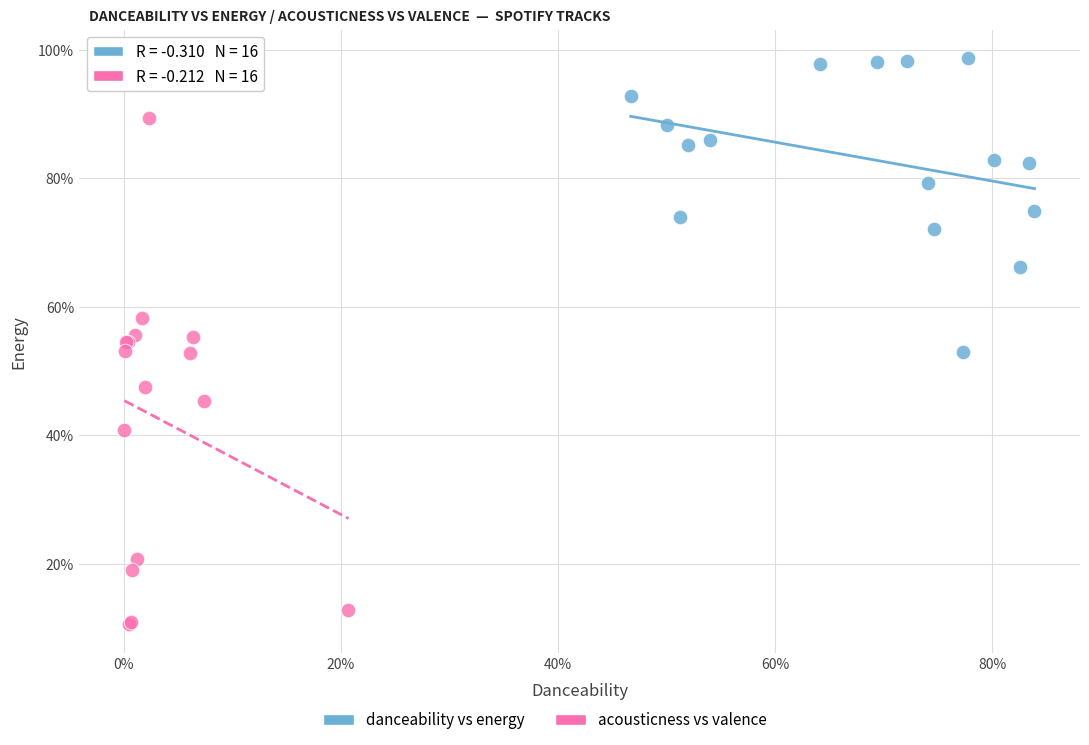

Which series has the widest spread of Y values?

acousticness vs valence